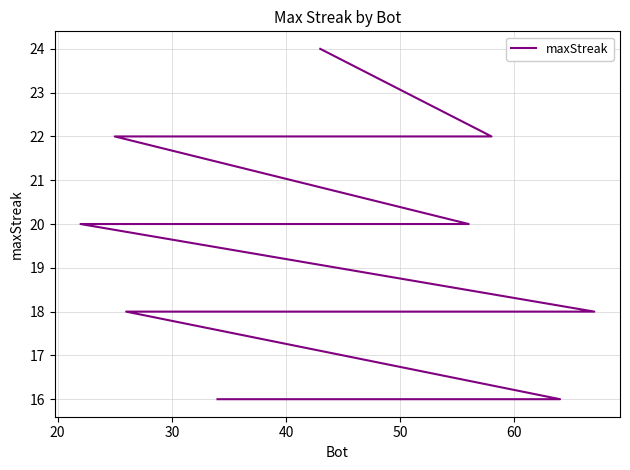

How many lines are shown in the chart?

1